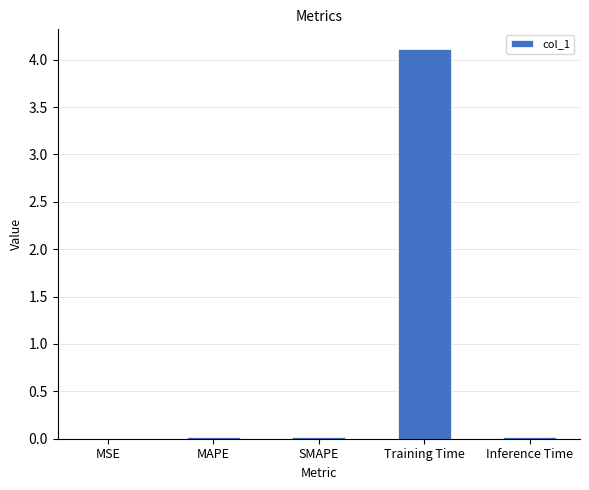

Does the chart contain stacked bars?

No